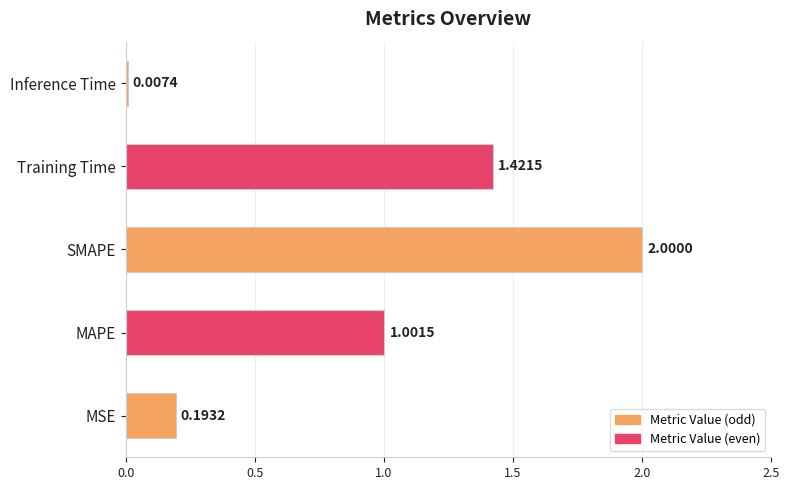

What is the sum of all values?

4.6